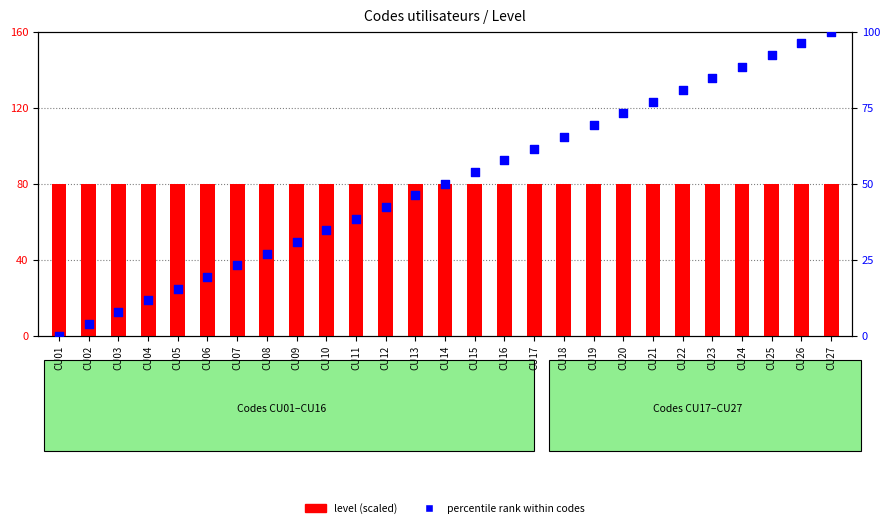

What are all the series names shown in the legend?

level (scaled), percentile rank within codes